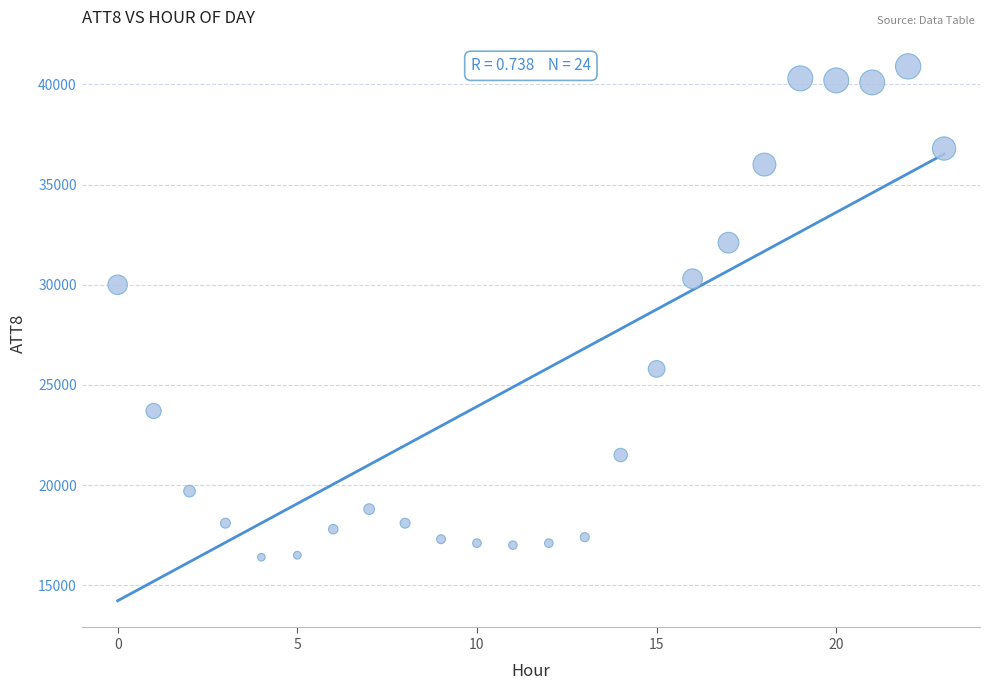

What Y value in the scatter plot is closest to 28650?

30000